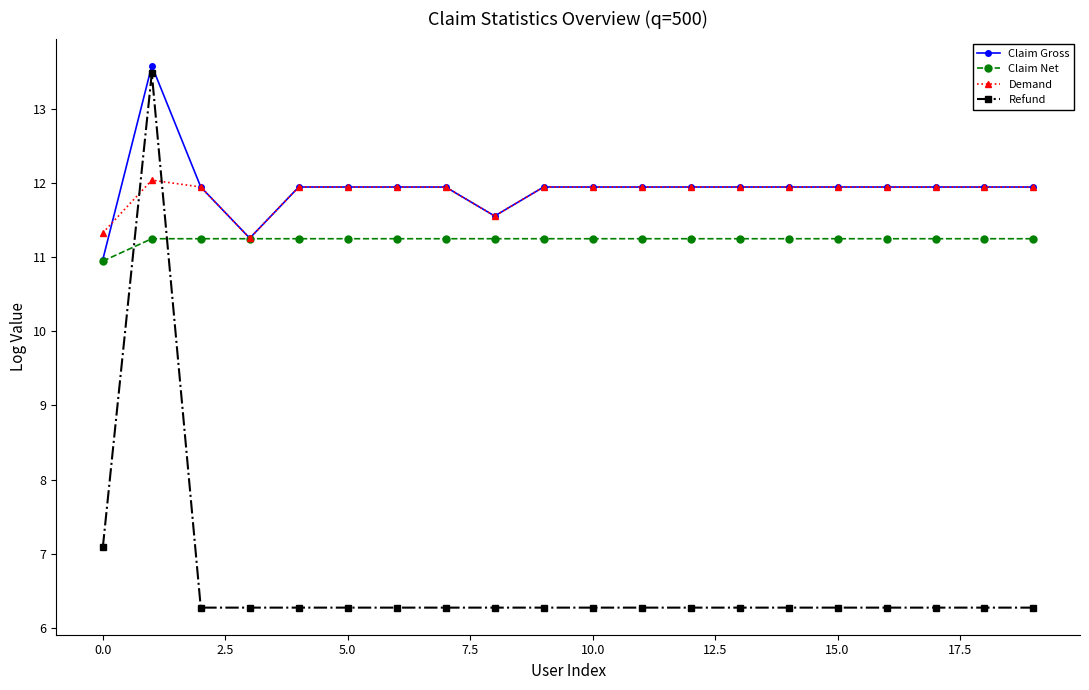

At how many categories does at least one series exceed 9?

20